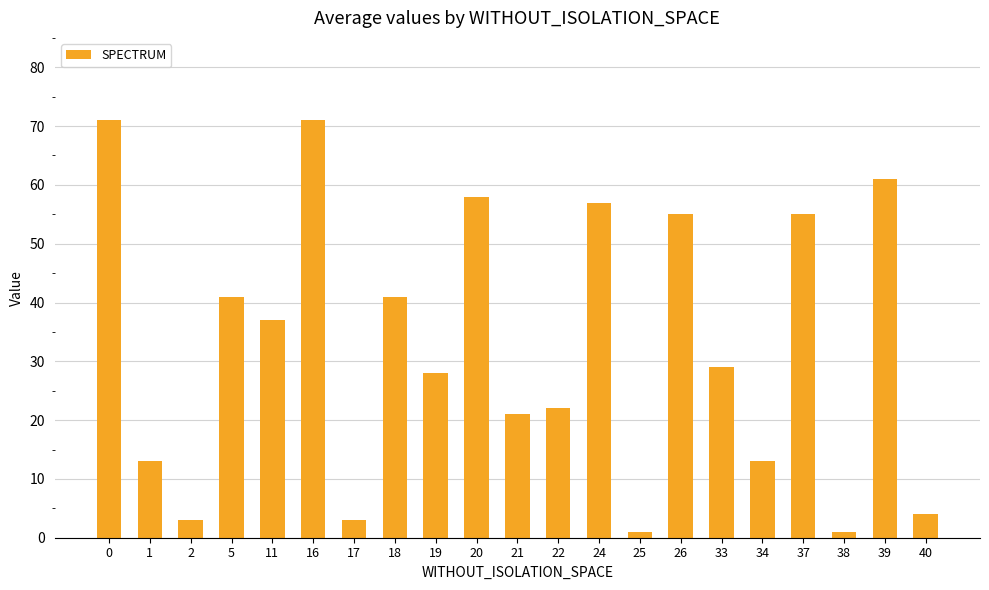

True or false: the data shows 13 at 1.

True